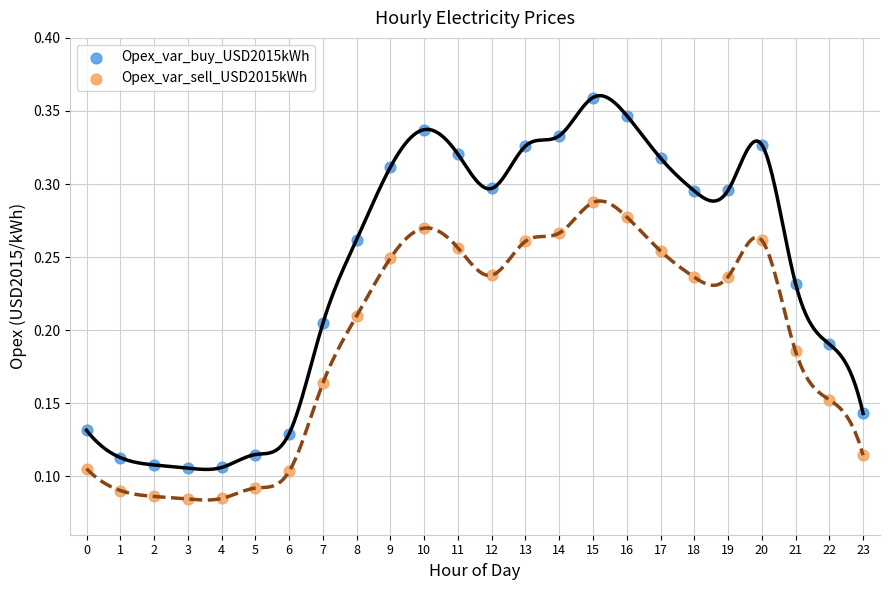

Which series reaches the minimum Y coordinate?

Opex_var_sell_USD2015kWh